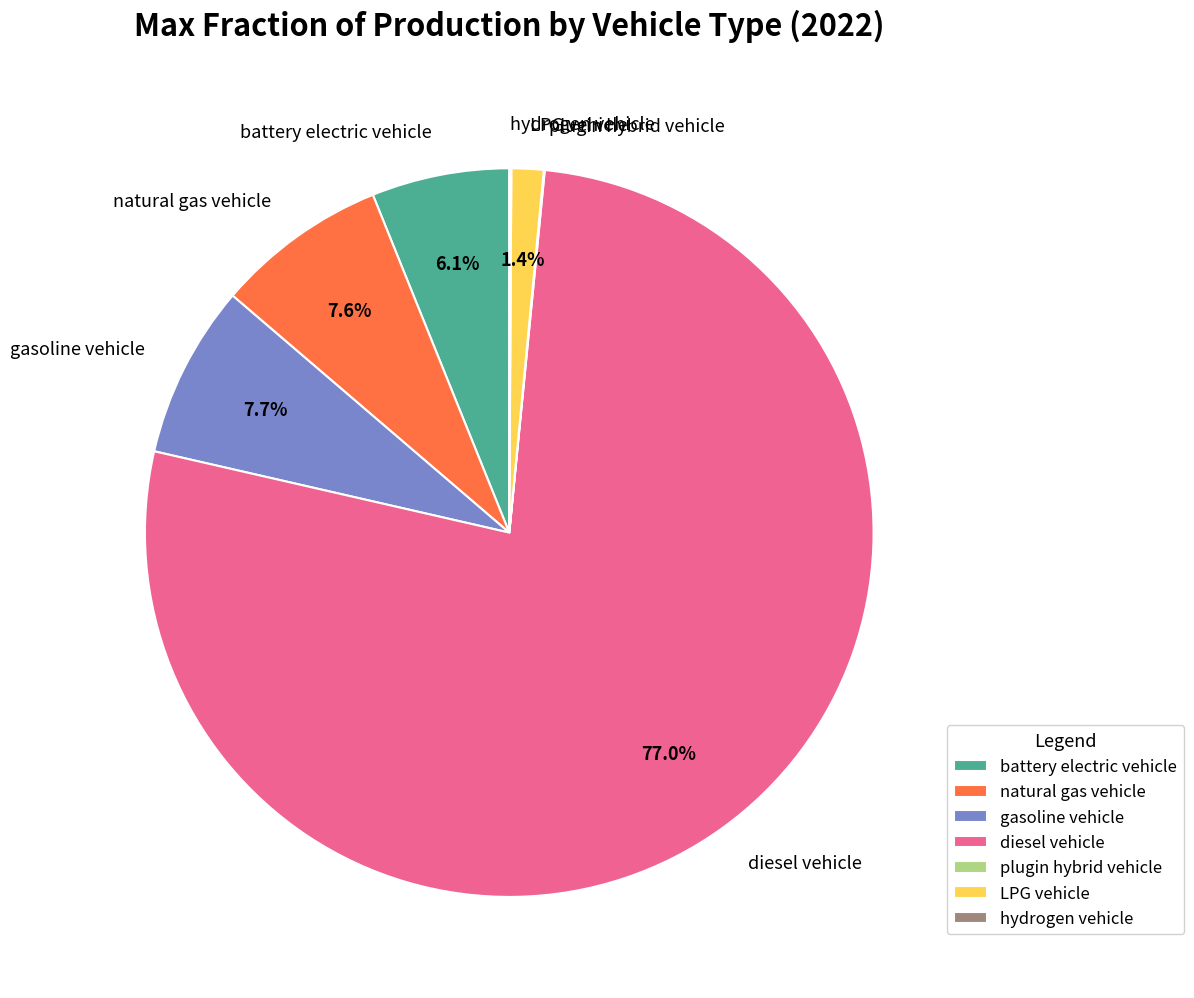

Is the sum of LPG vehicle and diesel vehicle greater than half?

Yes